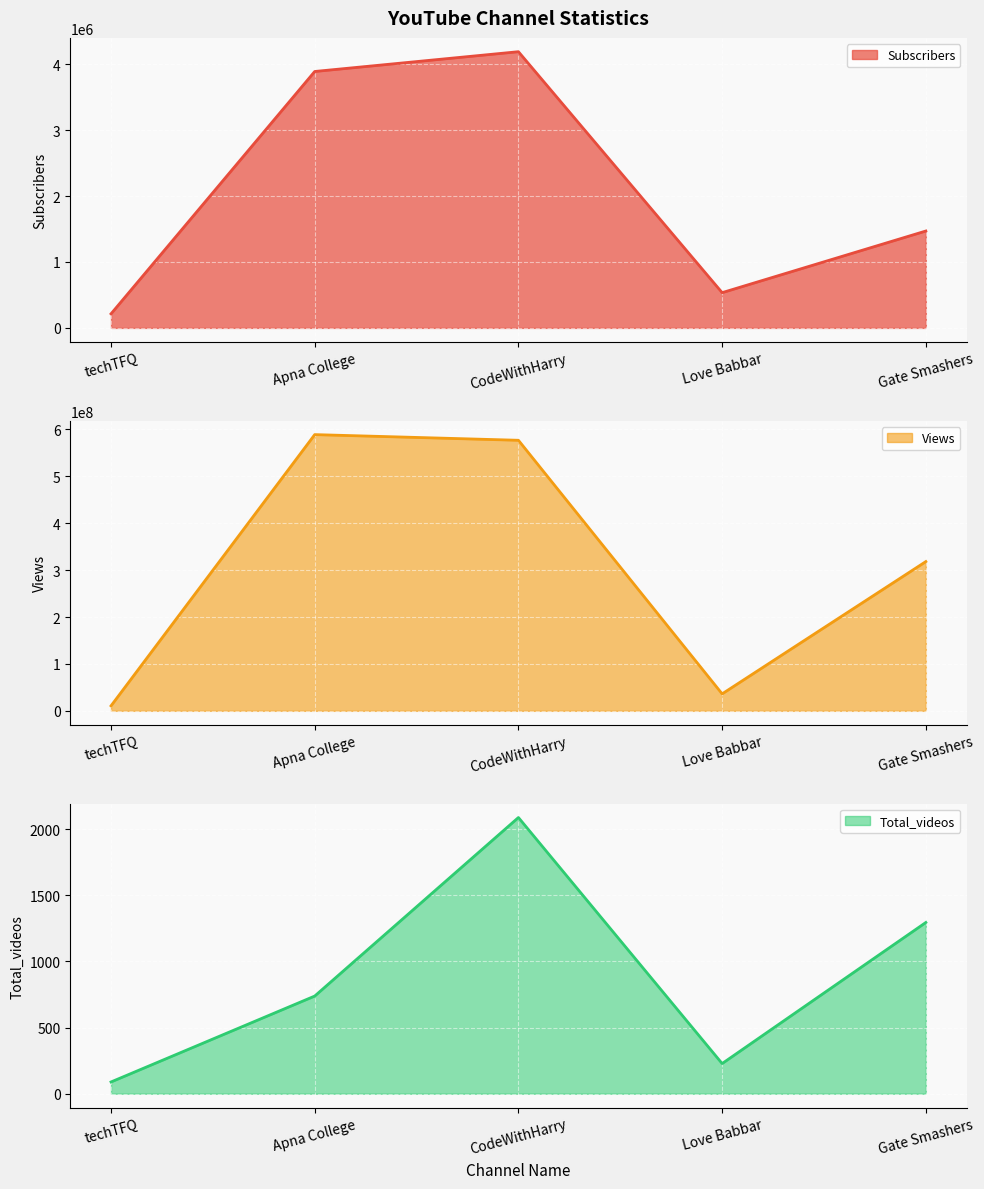

Which category has the lowest value across all series?

techTFQ